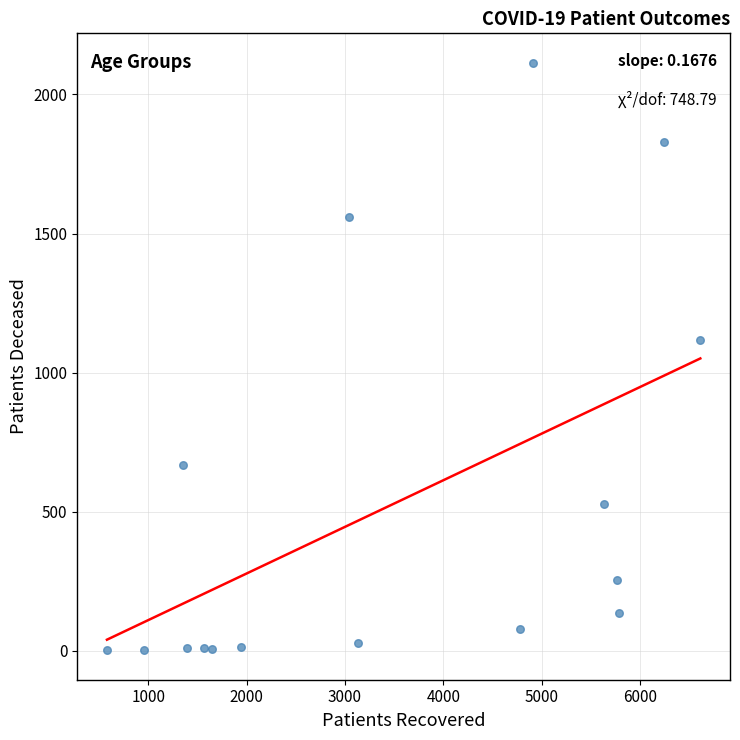

What is the range of Y values (max minus min)?

2112